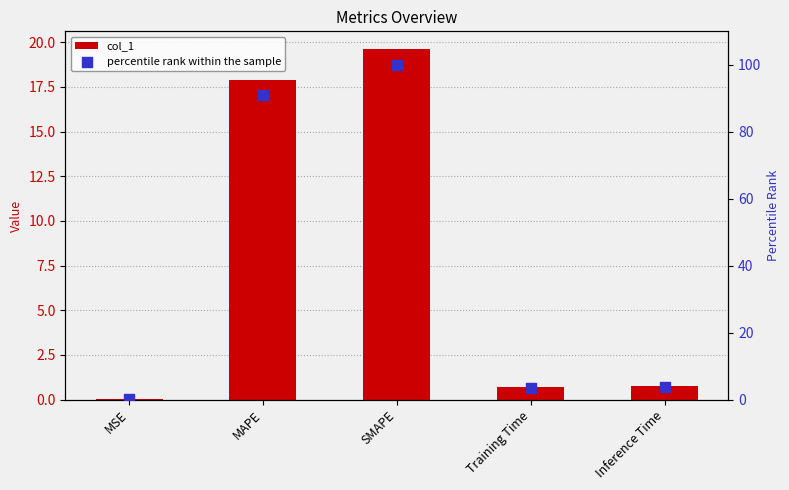

Which series has the largest Y range (max minus min)?

percentile rank within the sample